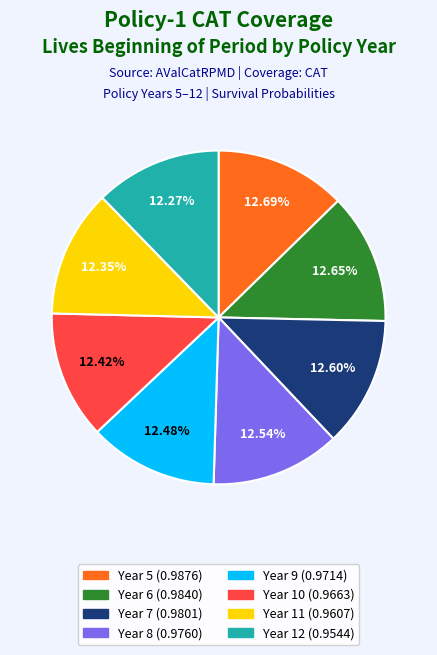

Is there any slice that represents more than half of the pie?

No